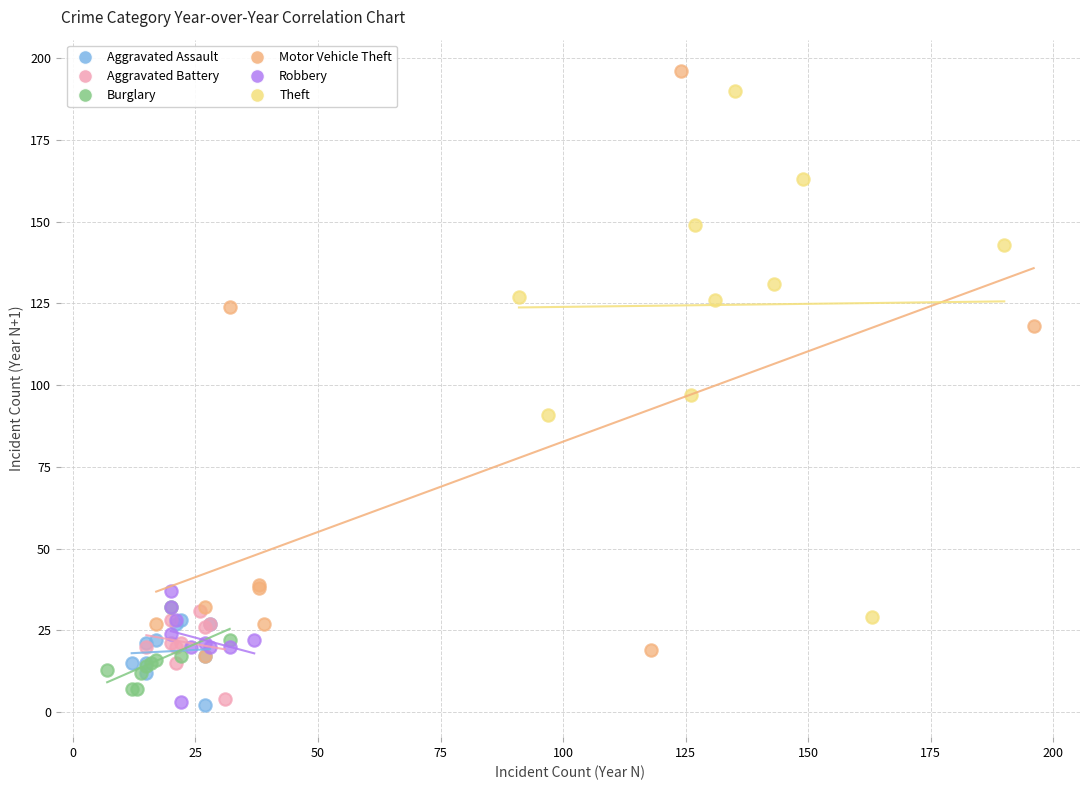

Which series has the widest spread of Y values?

Motor Vehicle Theft